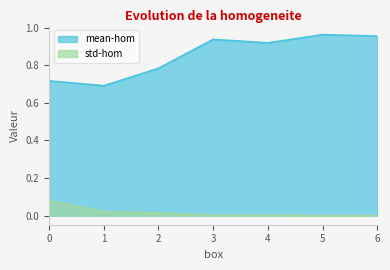

Which category has the lowest value across all series?

6